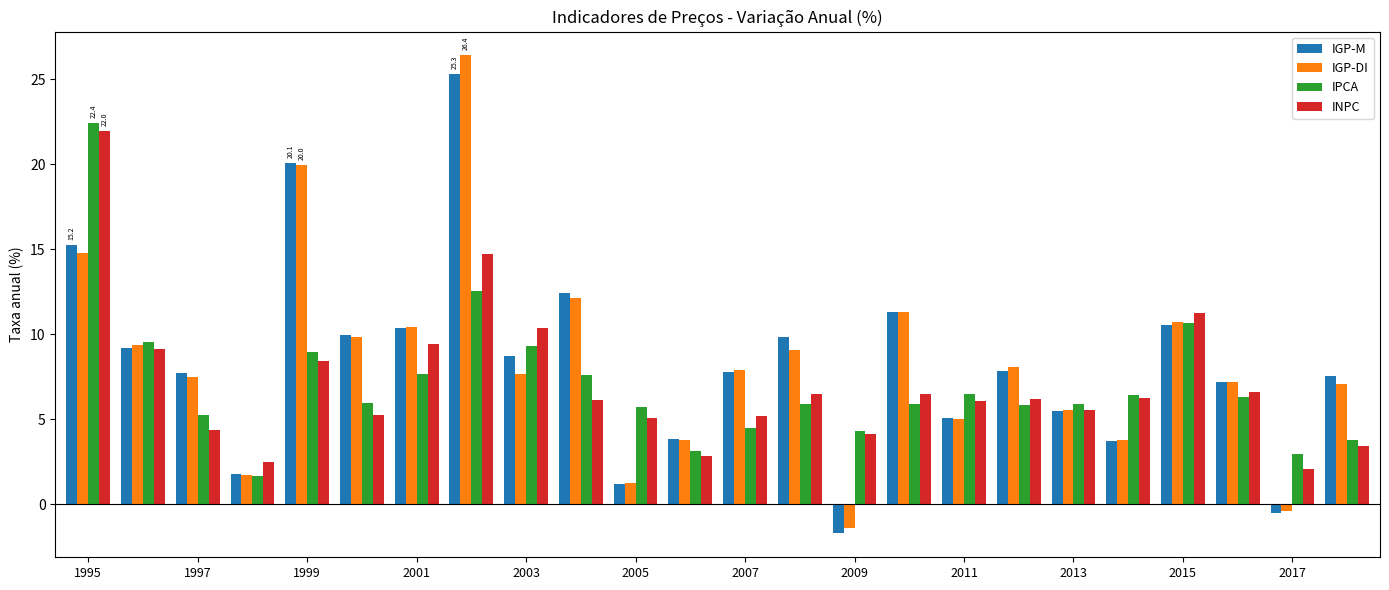

Which series has the widest spread of values?

IGP-DI